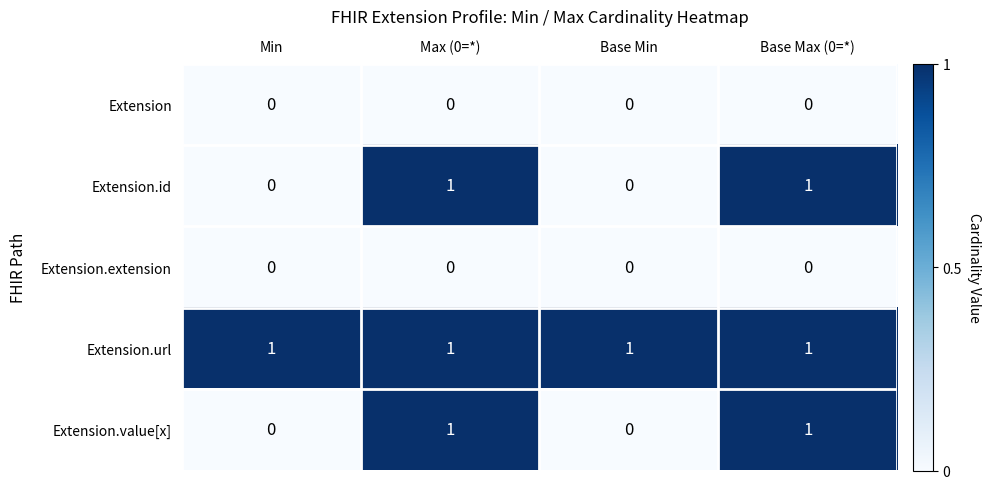

Count the number of data series in this chart.

5